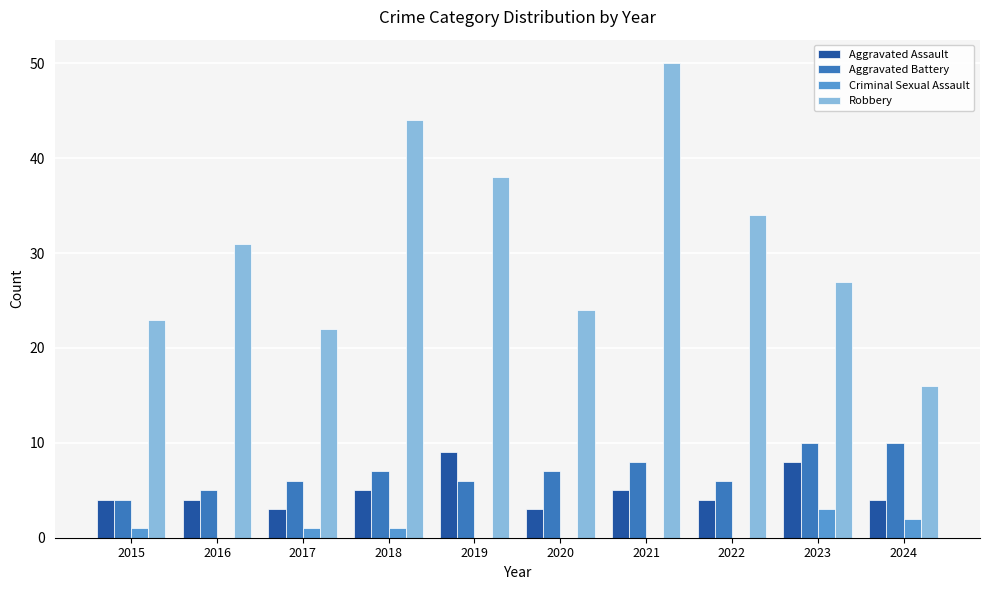

The Aggravated Battery series shows 11 at 2019. True or false?

False